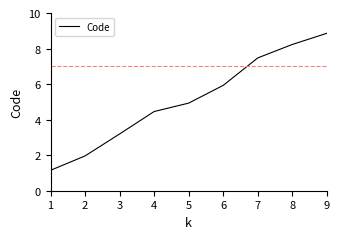

Reading left to right, transcribe all the data shown in this chart.

1=1.1	2=2.0	3=3.2	4=4.5	5=4.9	6=5.9	7=7.5	8=8.2	9=8.9